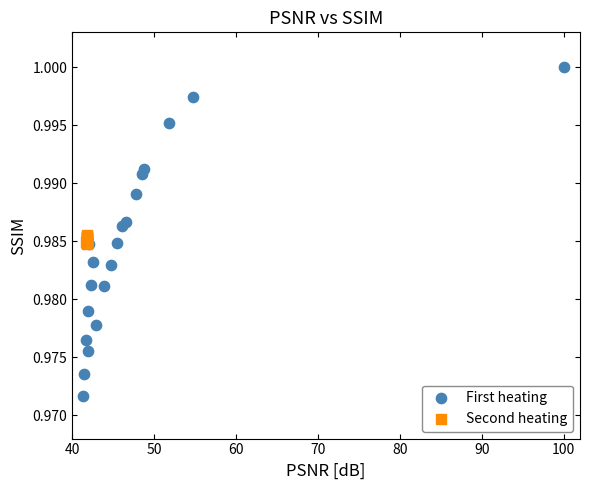

Which series contains the highest Y value?

First heating